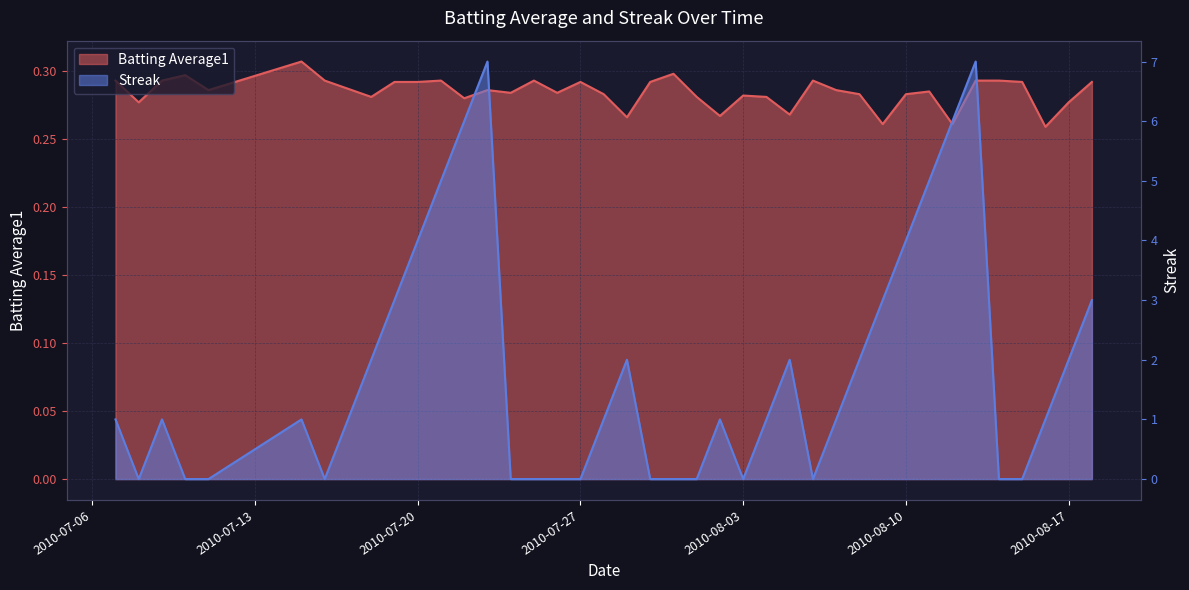

In Batting Average1, how many points are higher than both neighbors (excluding endpoints)?

10